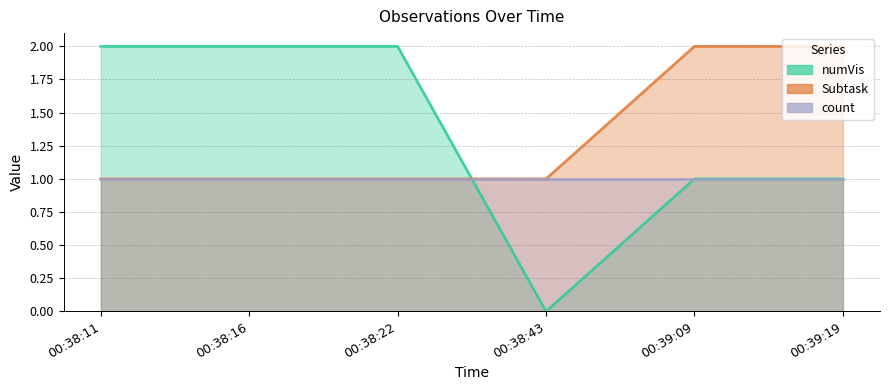

What is the spread (max minus min) of values at 00:38:16?

1